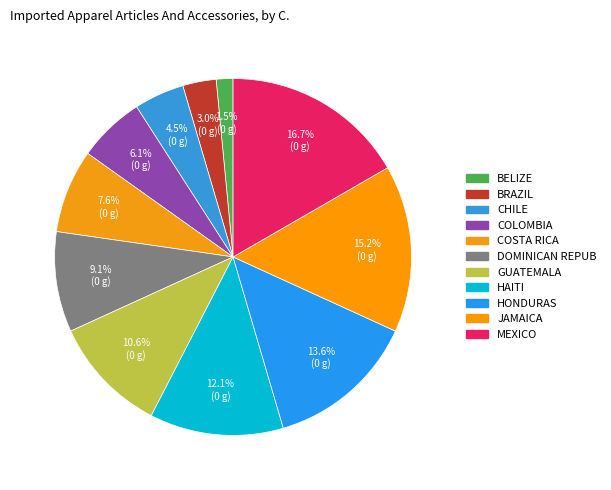

To the nearest percent, what is the average slice percentage?

9%